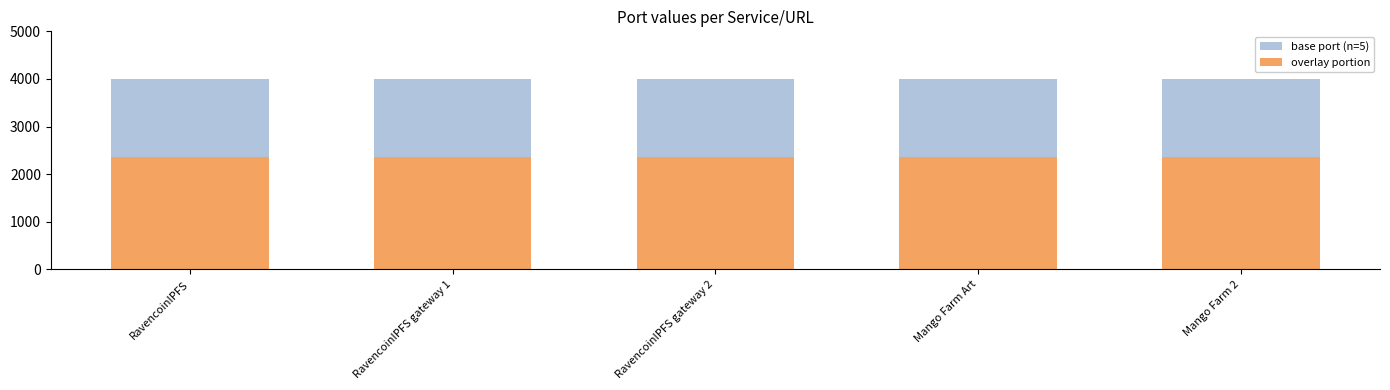

Reading right to left, list all the values displayed in this chart.

base port (n=5): Mango Farm 2=4001	Mango Farm Art=4001	RavencoinIPFS gateway 2=4001	RavencoinIPFS gateway 1=4001	RavencoinIPFS=4001
overlay portion: Mango Farm 2=2360	Mango Farm Art=2360	RavencoinIPFS gateway 2=2360	RavencoinIPFS gateway 1=2360	RavencoinIPFS=2360